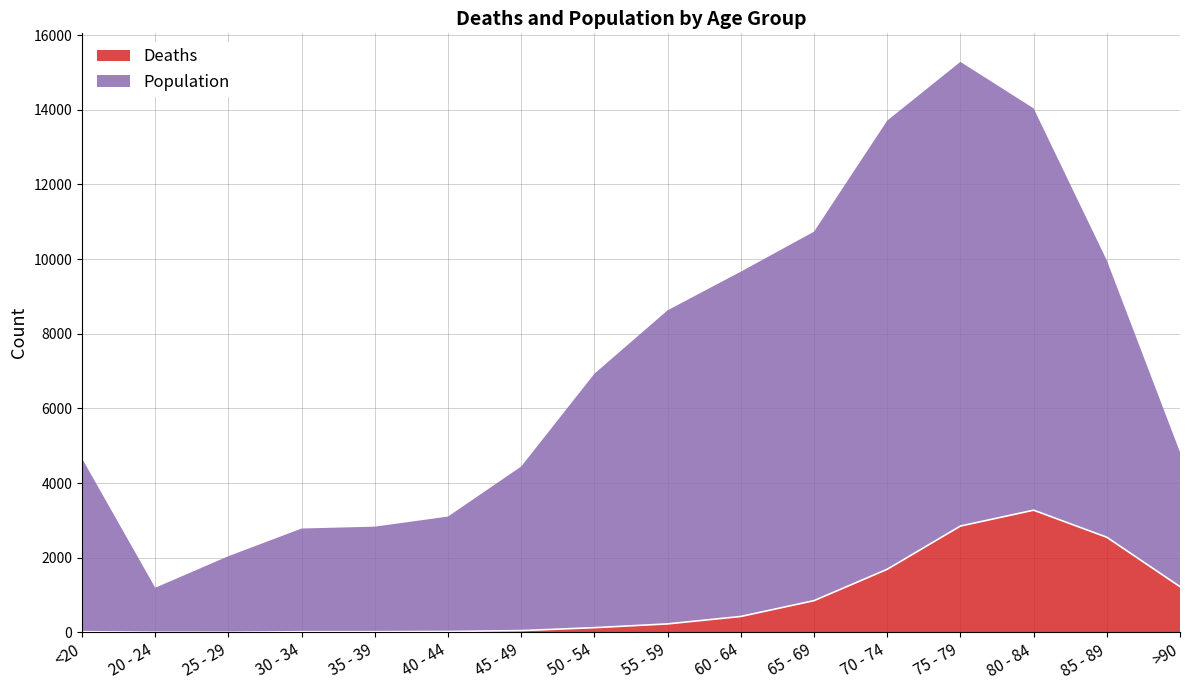

What is the sum of the values at <20 and 40 - 44?

42